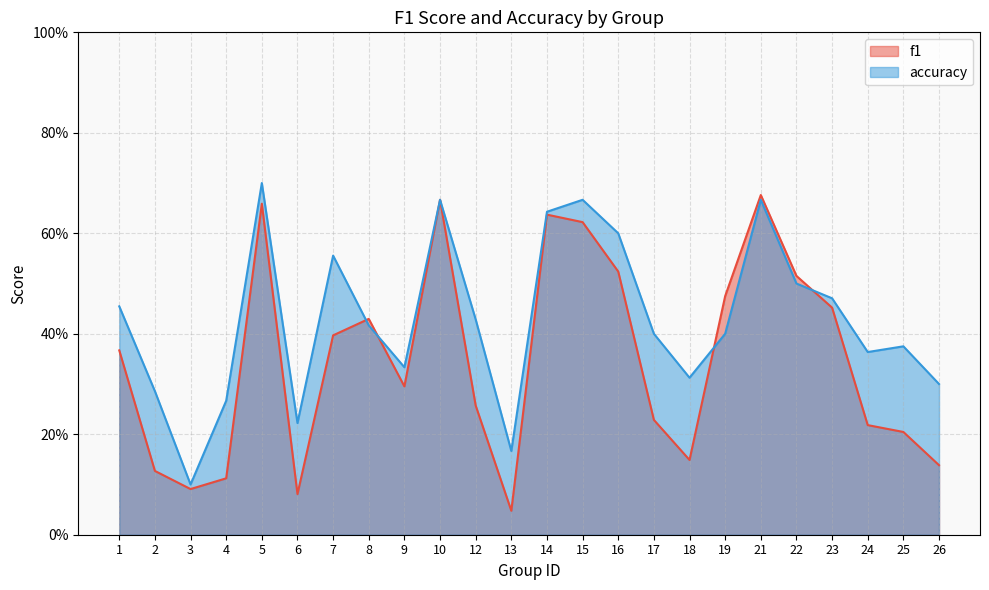

The value of accuracy at 7 is 0.6. True or false?

True